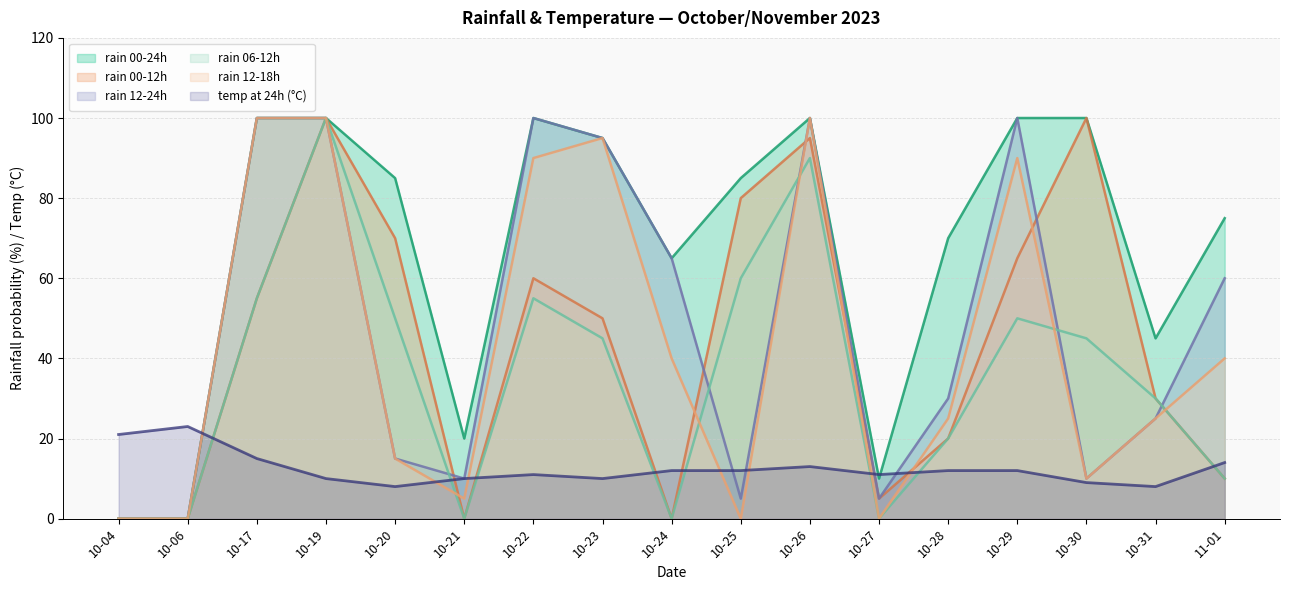

Which series has the largest total across all categories?

rain 00-24h